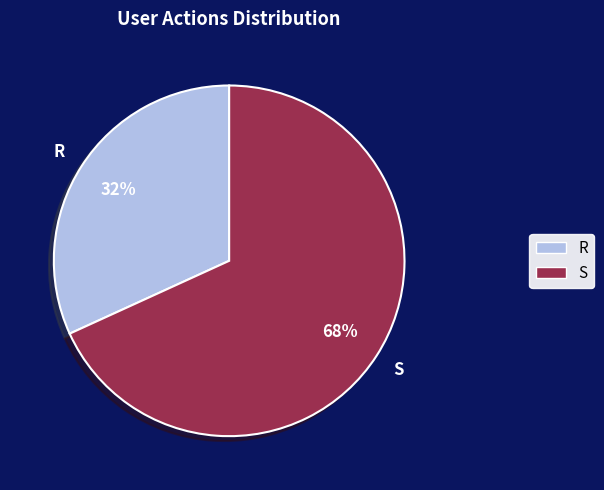

Combined, do R and S account for over 50%?

Yes